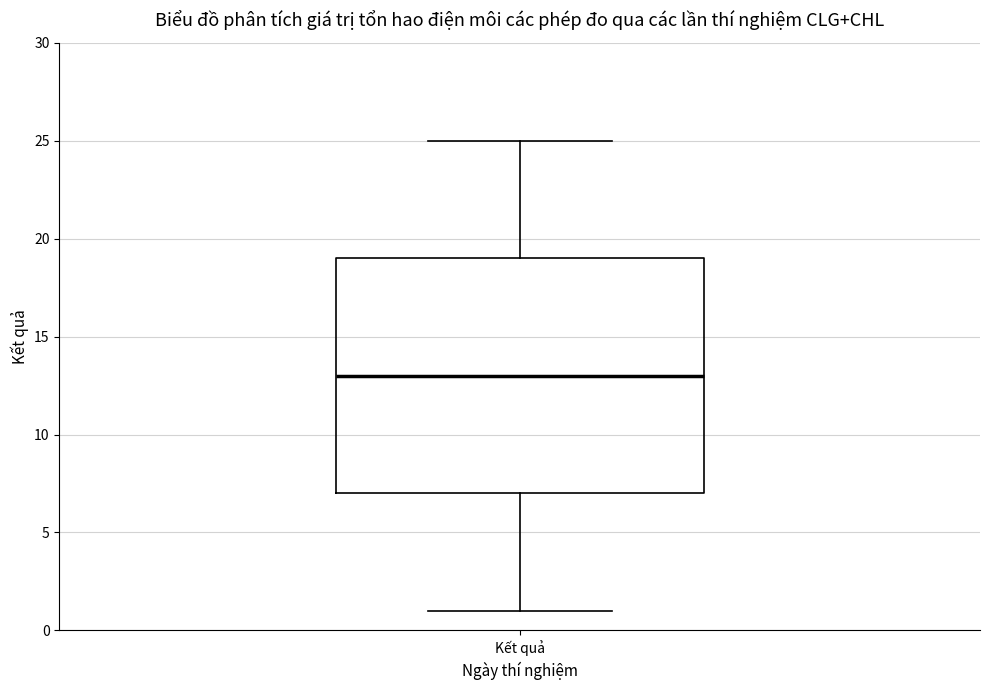

Read this box plot against the y-axis: the position of the median line, the range covered by the box, and the ends of both whiskers. The values are not printed on the chart, so give them approximately, as read against the axis.

median 13, box 7 to 19, whiskers 1 to 25